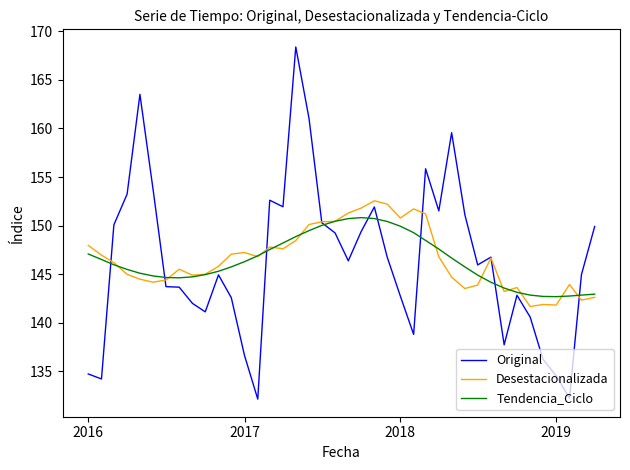

Rank the series by their maximum value, from lowest to highest.

Tendencia_Ciclo, Desestacionalizada, Original